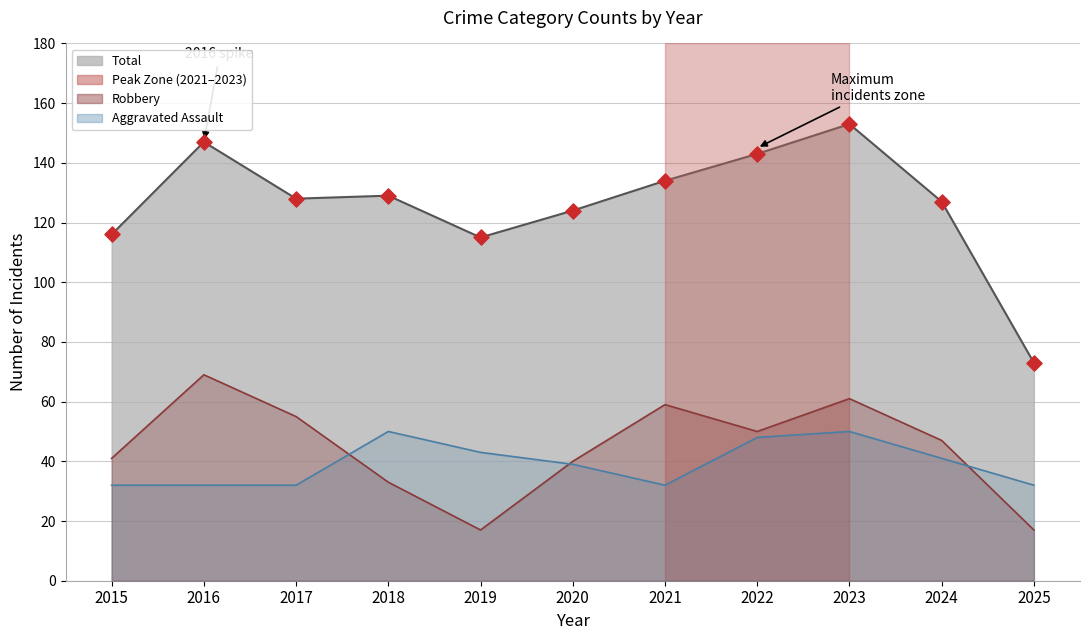

What are all the series names shown in the legend?

Aggravated Assault, Robbery, Total